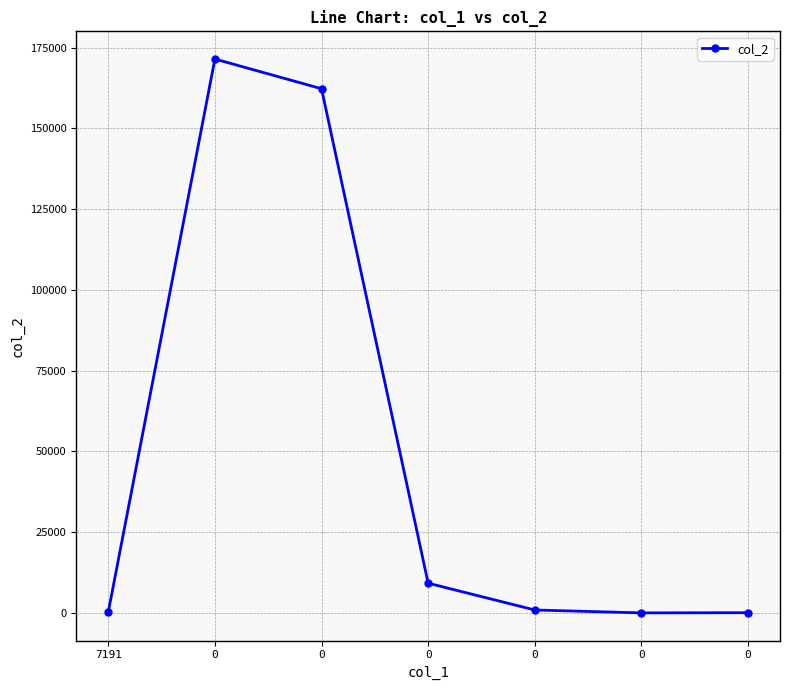

How many data points does each series have?

7